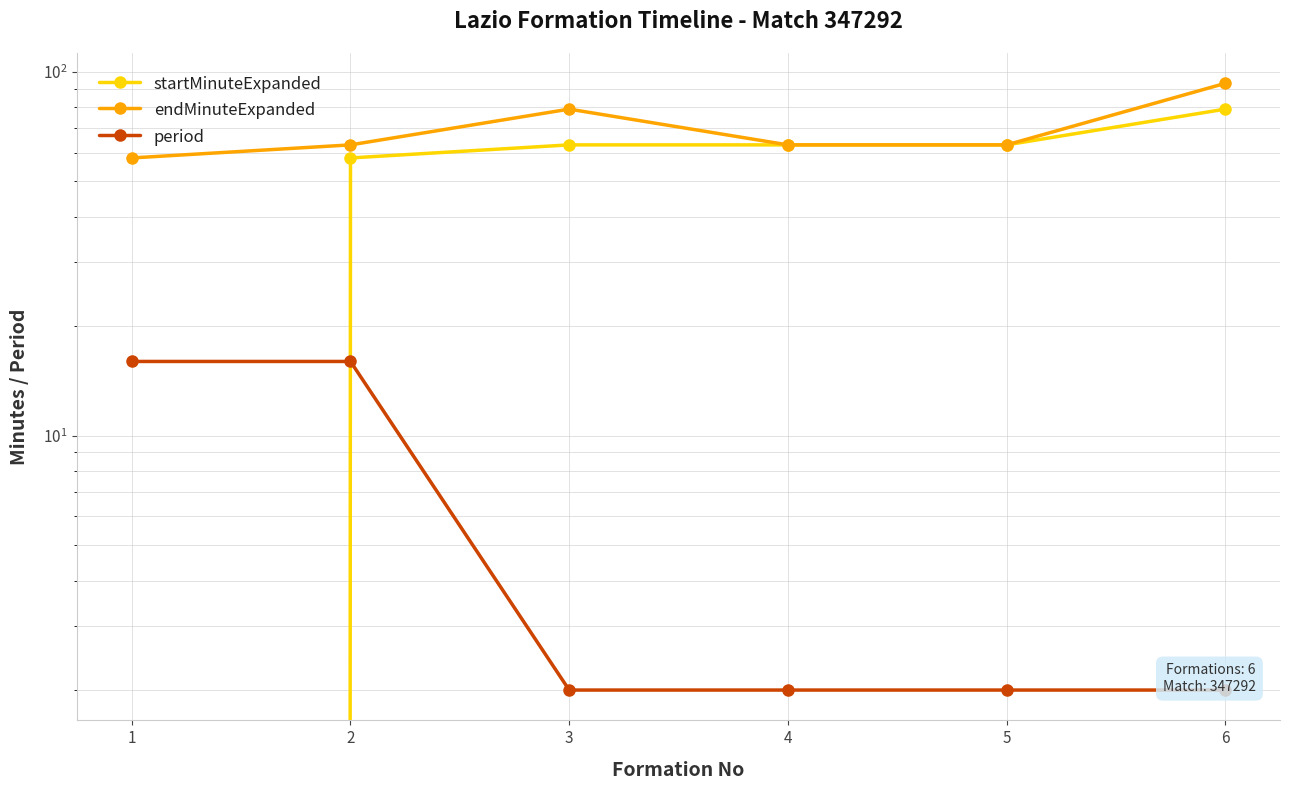

Does the chart have visible grid lines?

Yes